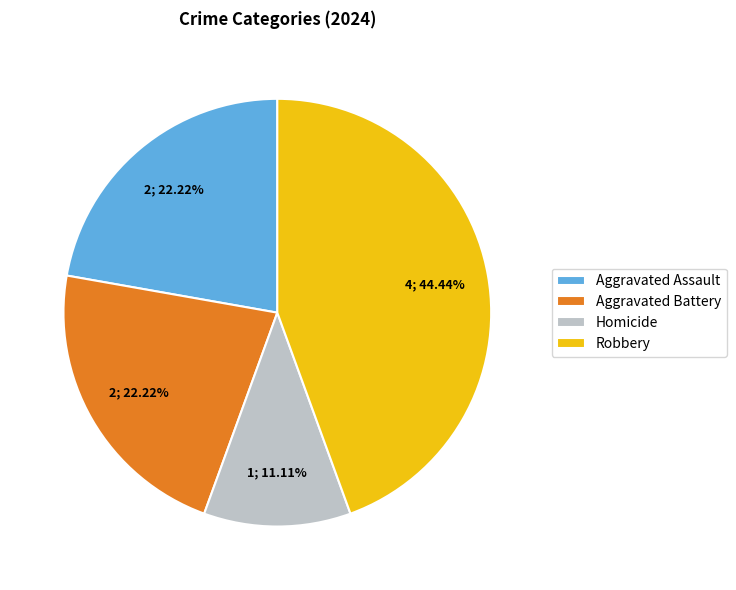

How many segments does this pie chart have?

4